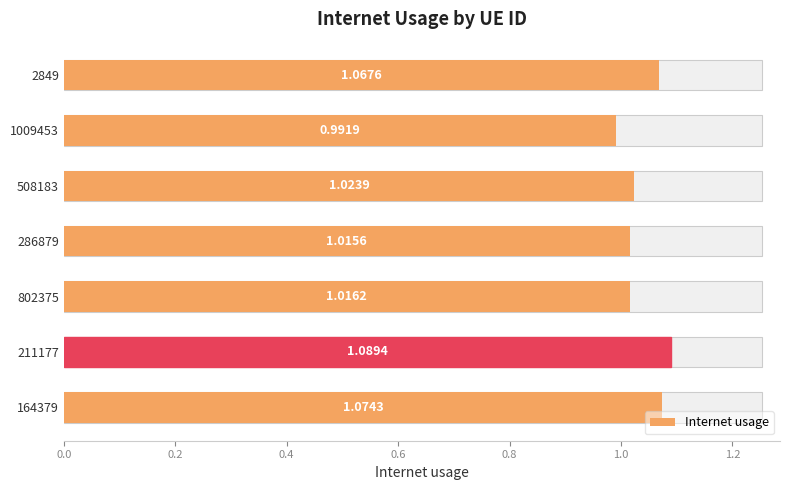

What position from the left is 1009453?

2